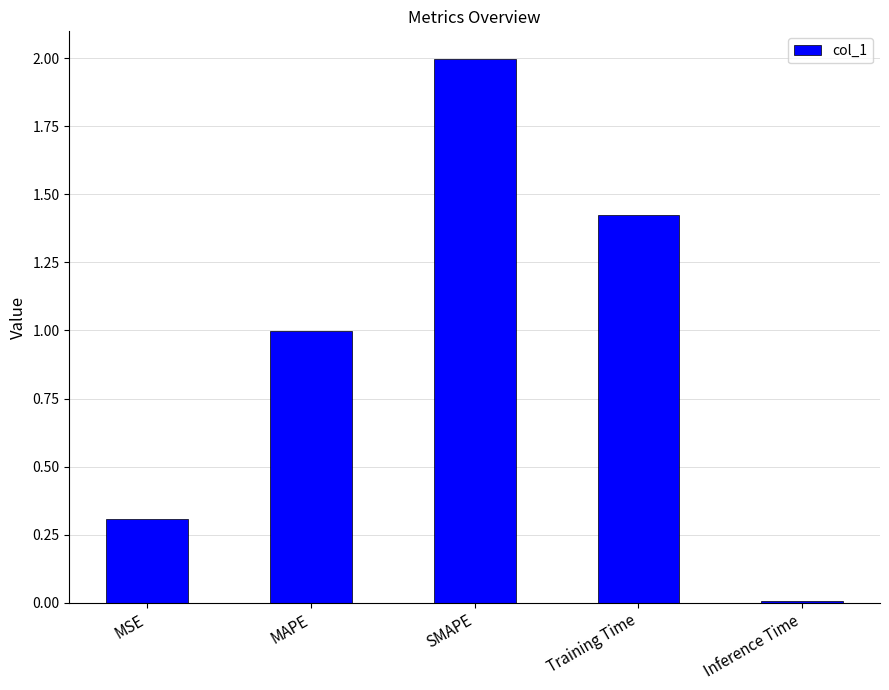

What is the value of the 3rd bar from the left?

2.0